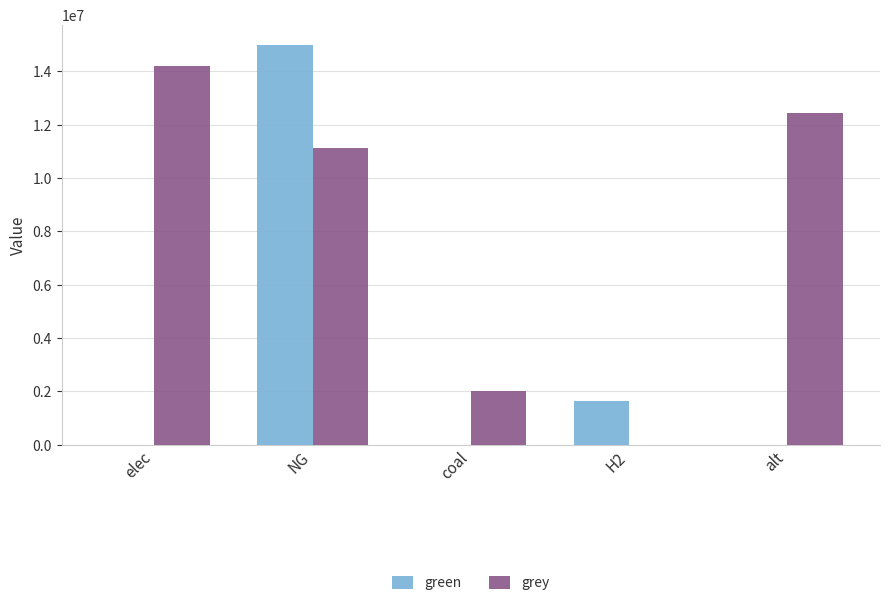

Where is green nearest to the value 7500000?

H2